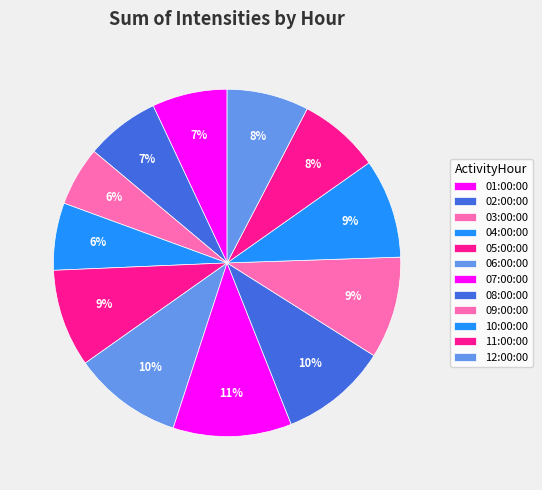

Rank the categories by value from highest to lowest.

07:00:00, 06:00:00, 08:00:00, 09:00:00, 10:00:00, 05:00:00, 12:00:00, 11:00:00, 01:00:00, 02:00:00, 04:00:00, 03:00:00